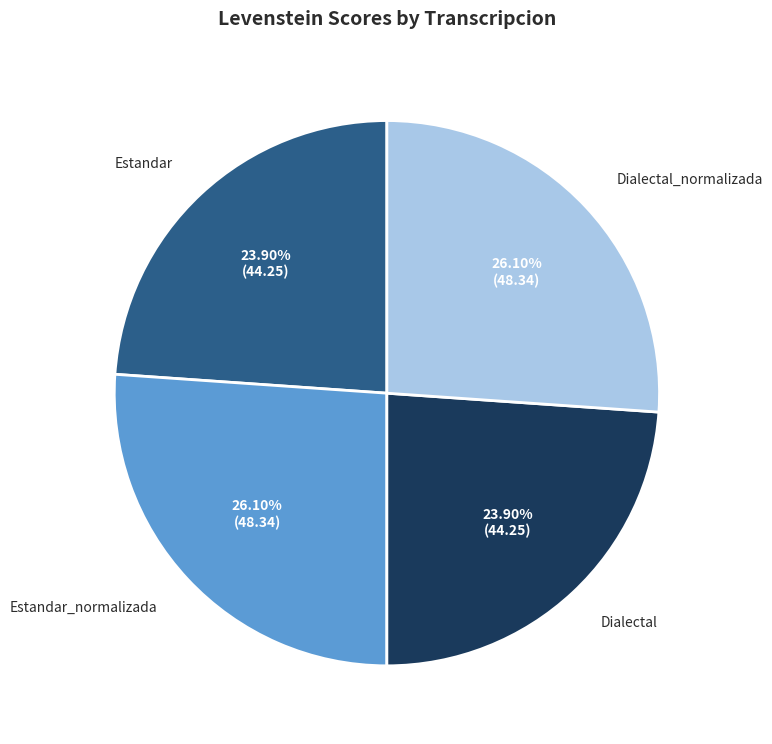

Is there a majority slice in this chart?

No